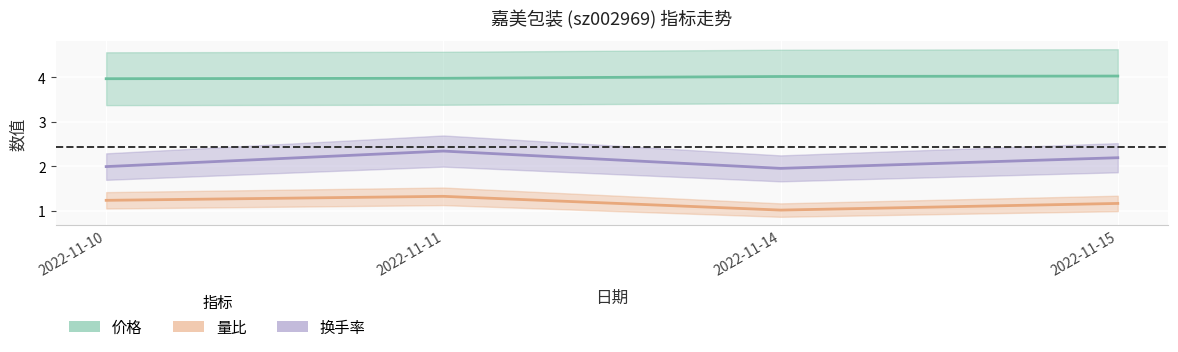

Count the number of categories in the chart.

4